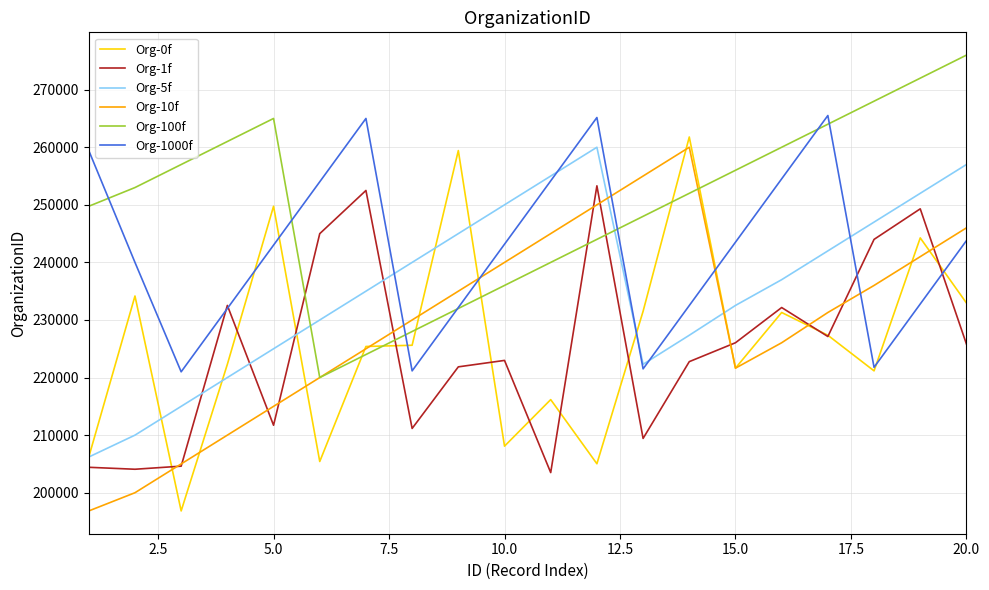

How many intersections are there between Org-5f and Org-10f?

2